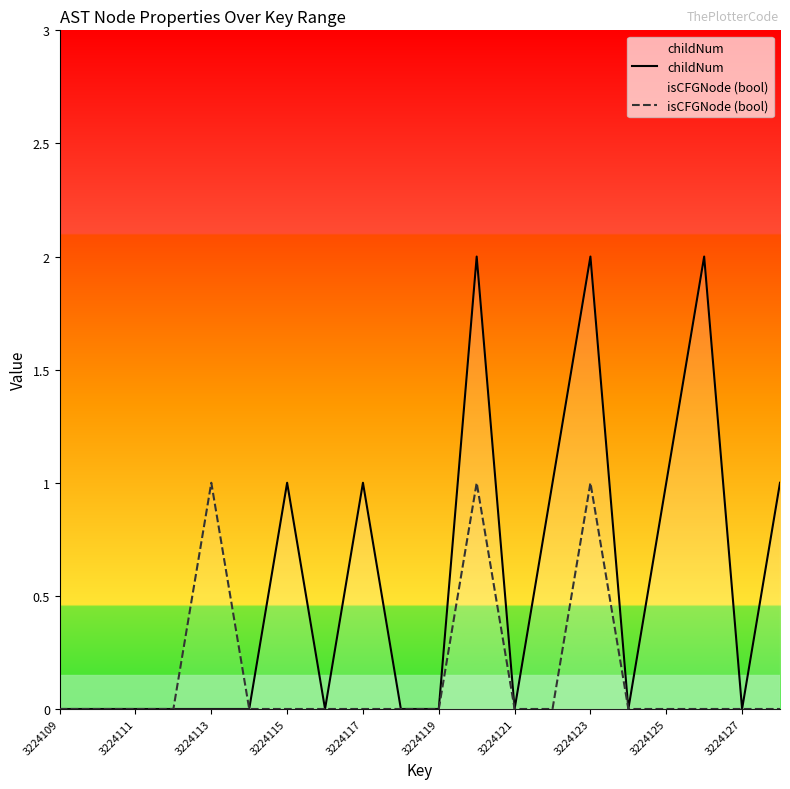

Rank the series by their average value, from highest to lowest.

childNum, isCFGNode (bool)